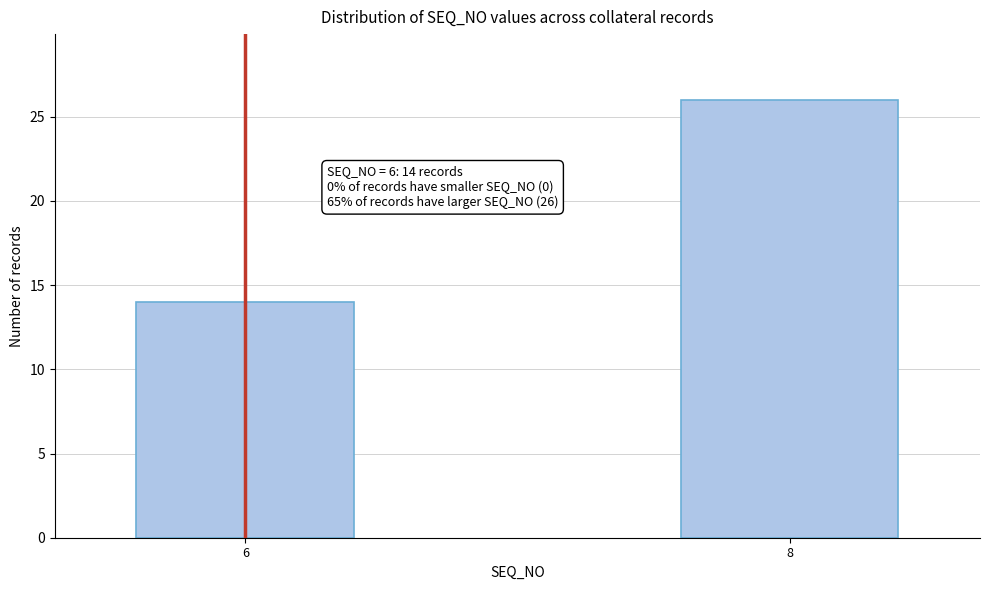

Reading left to right, what are all the values shown in this chart?

6=14	8=26